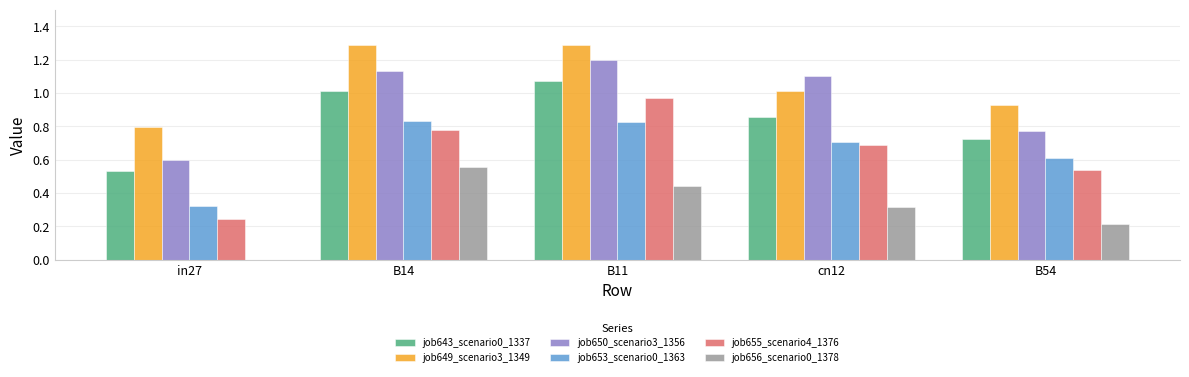

Count the job656_scenario0_1378 values in the range 0 to 1.

5